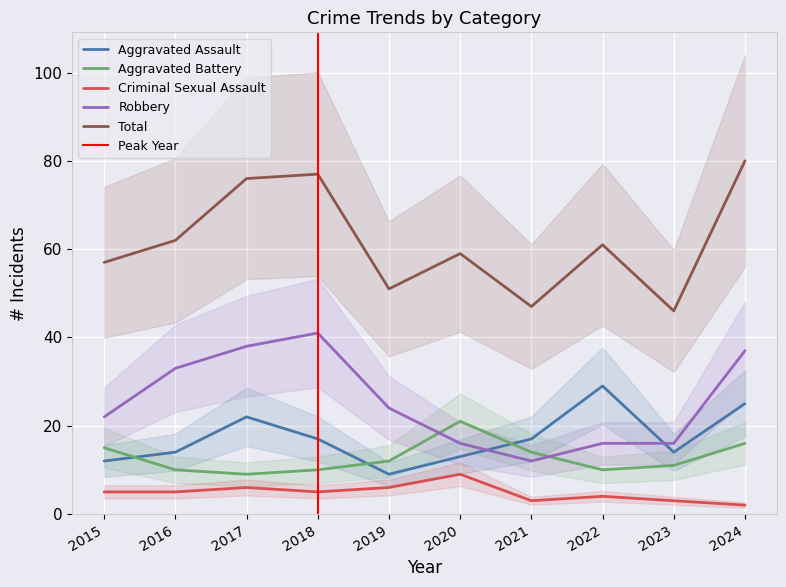

What are all the series names shown in the legend?

Aggravated Assault, Aggravated Battery, Criminal Sexual Assault, Robbery, Total